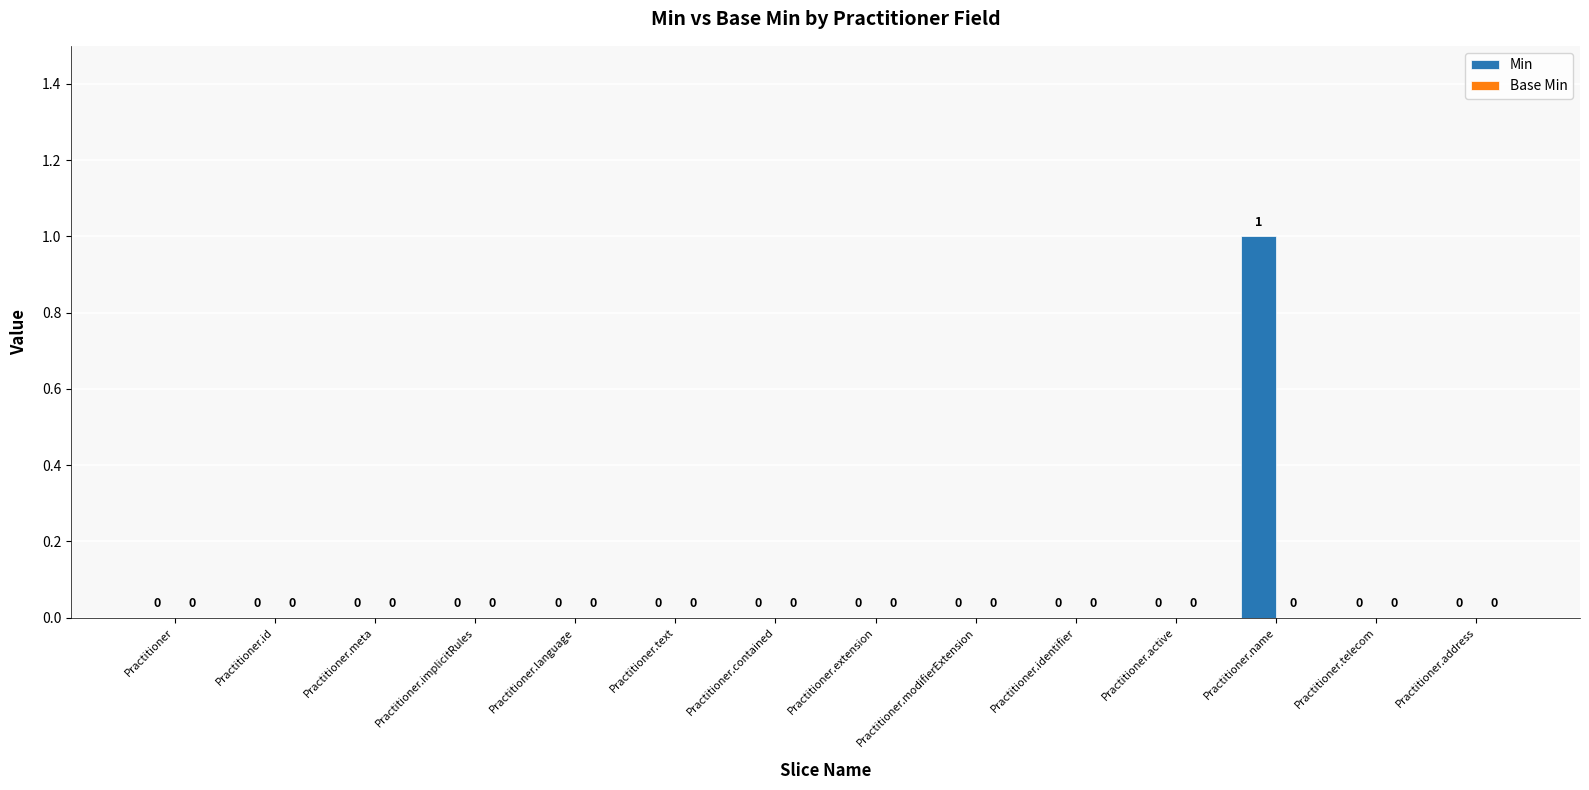

How many values are between 0 and 1?

14